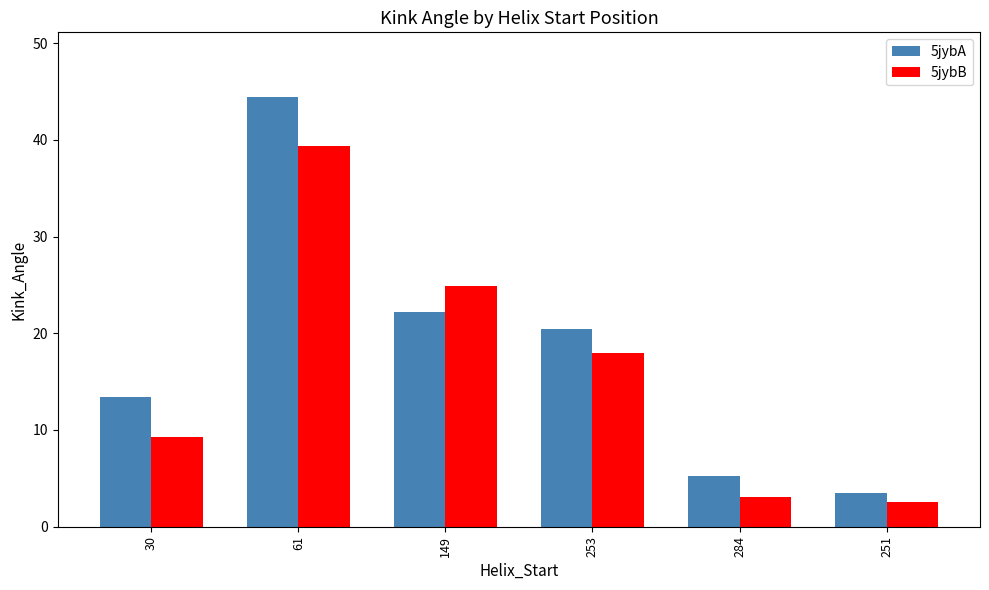

What are all the series names shown in the legend?

5jybA, 5jybB